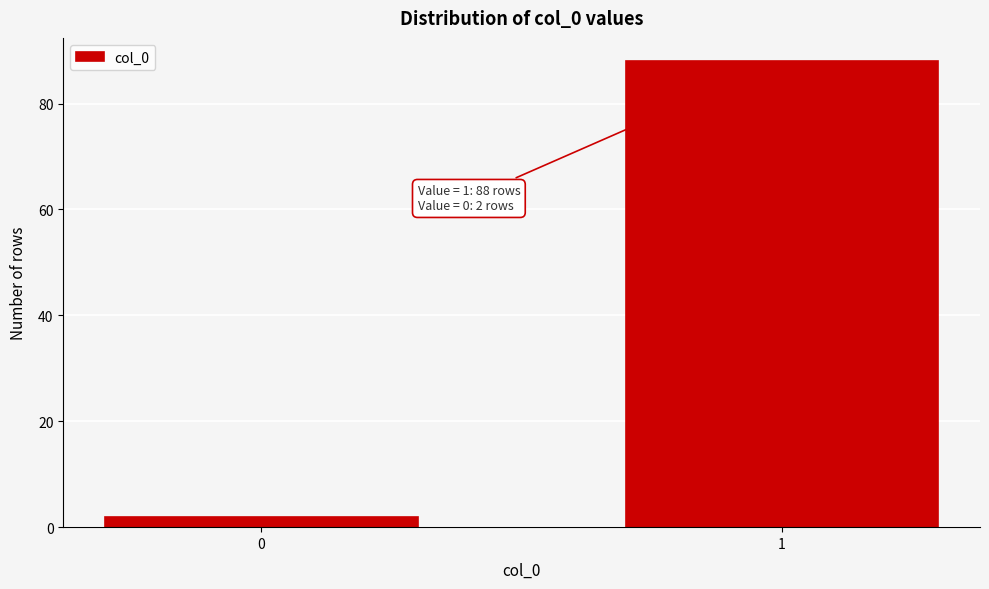

Reading left to right, list all the values displayed in this chart.

2	88